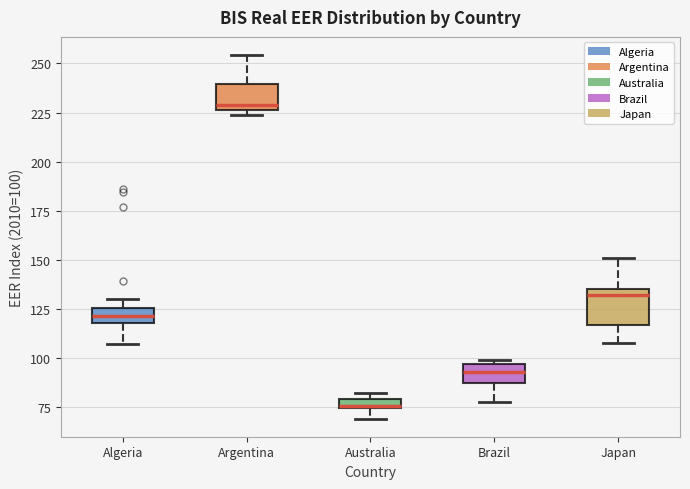

Where does the median line of the box for Argentina sit on the y-axis? The values are not printed on the chart, so give them approximately, as read against the axis.

230